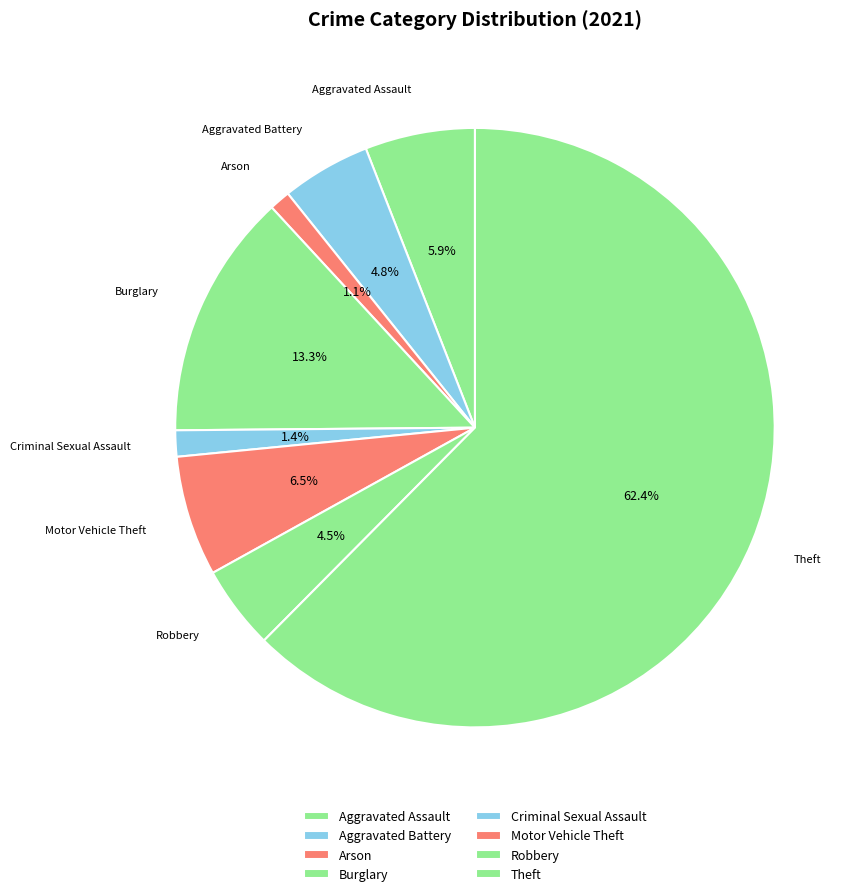

Between Motor Vehicle Theft and Burglary, which is larger?

Burglary